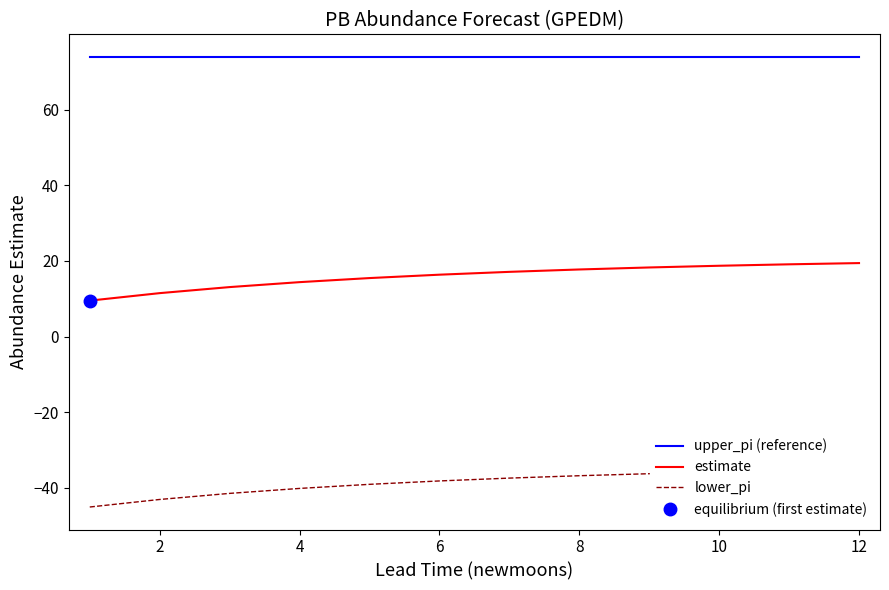

True or false: estimate and upper_pi (reference) intersect in this chart.

False